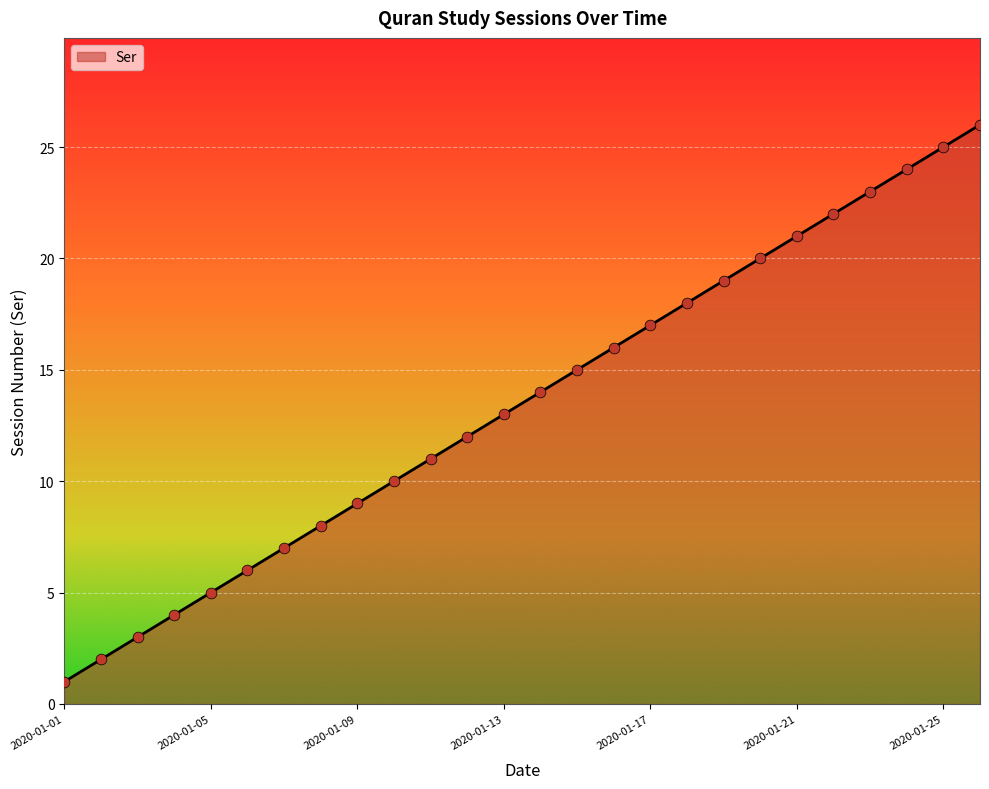

What is the difference between the maximum and minimum values?

25